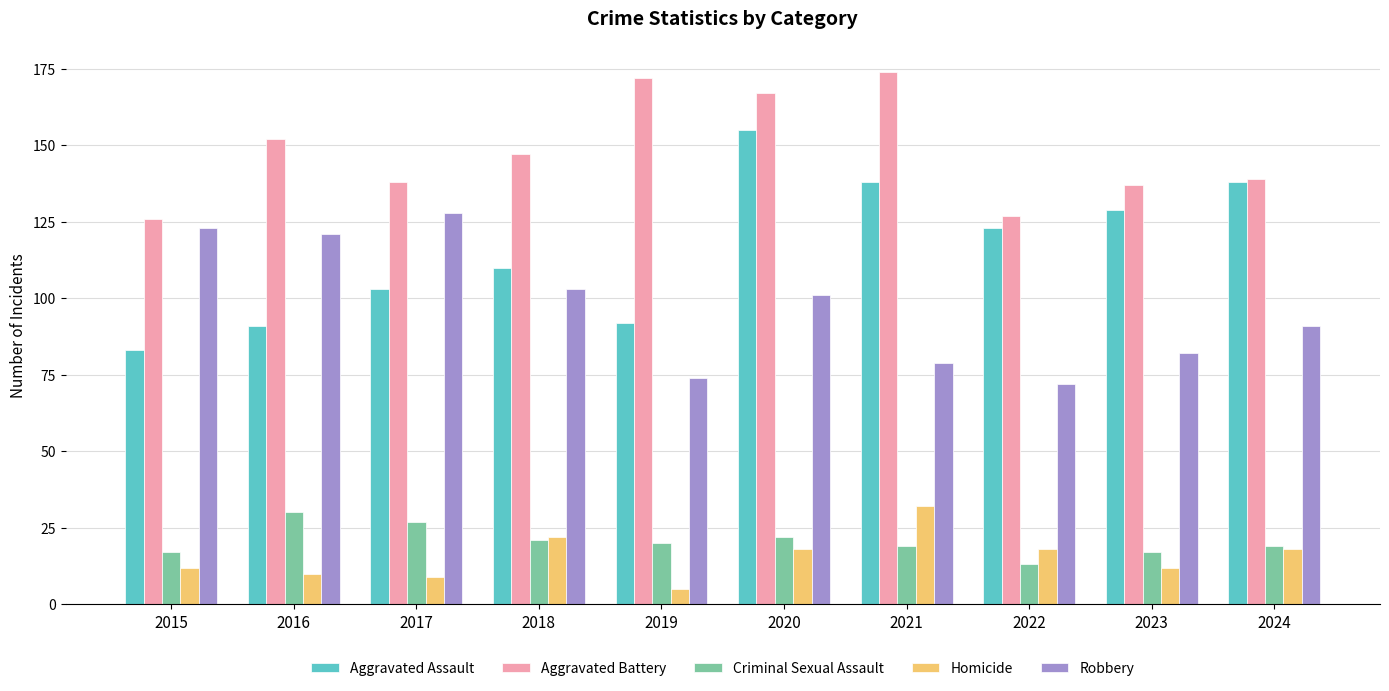

Reading right to left, what are all the values shown in this chart?

Aggravated Assault: 138	129	123	138	155	92	110	103	91	83
Aggravated Battery: 139	137	127	174	167	172	147	138	152	126
Criminal Sexual Assault: 19	17	13	19	22	20	21	27	30	17
Homicide: 18	12	18	32	18	5	22	9	10	12
Robbery: 91	82	72	79	101	74	103	128	121	123